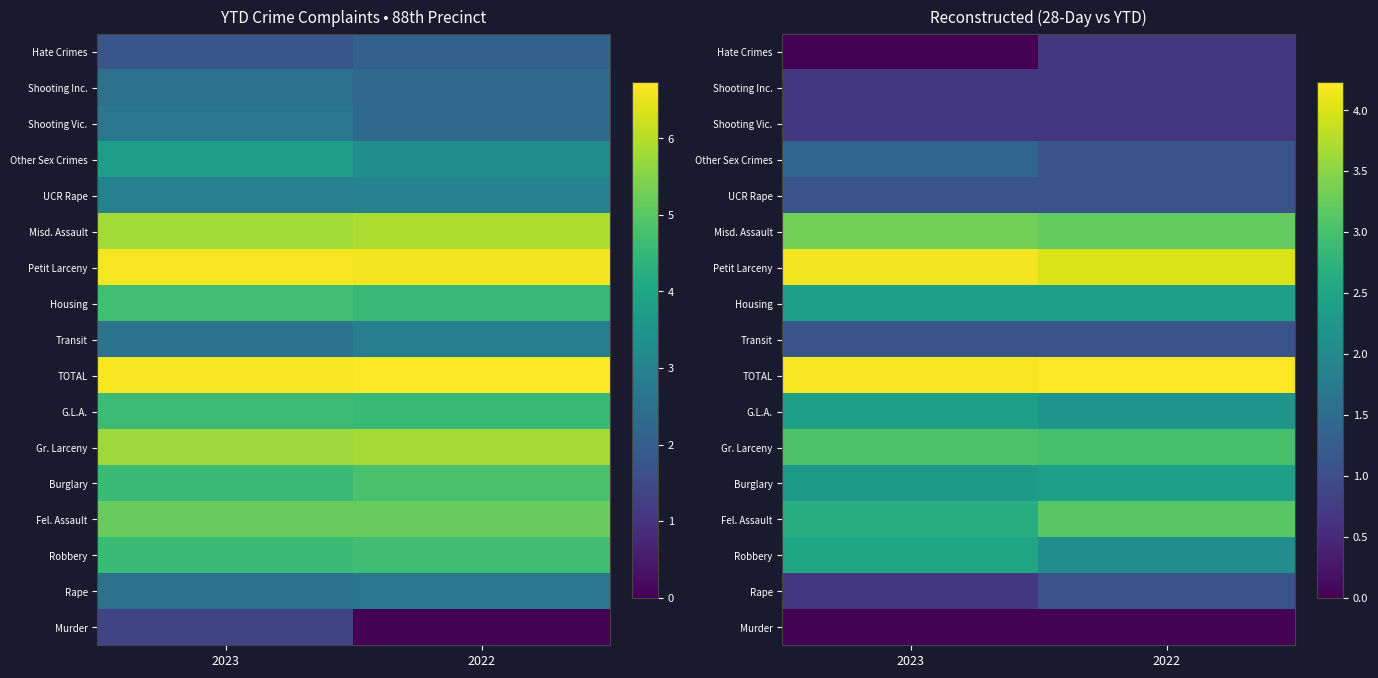

Is the value of Misd. Assault at 2023 greater than the value of Robbery at 2022?

Yes